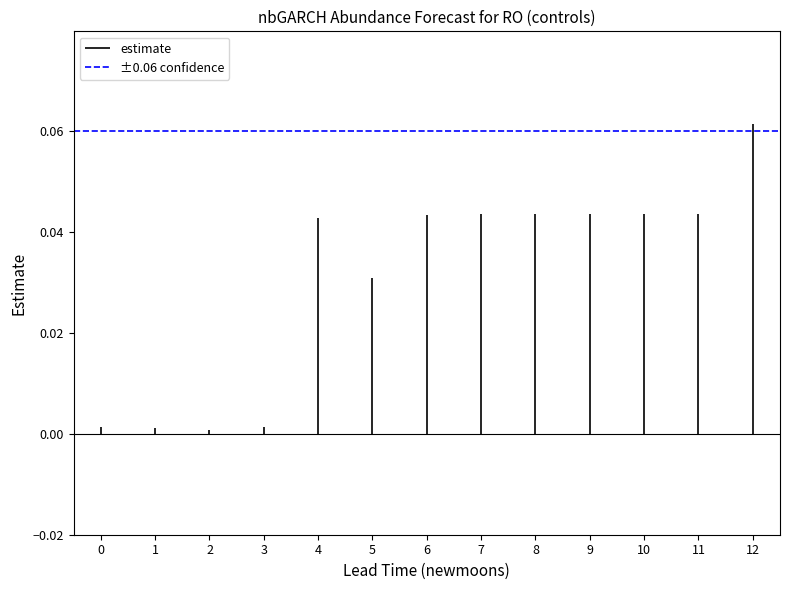

Reading left to right, extract all data points from this chart.

0.0	0.0	0.0	0.0	0.0	0.0	0.0	0.0	0.0	0.0	0.0	0.0	0.1